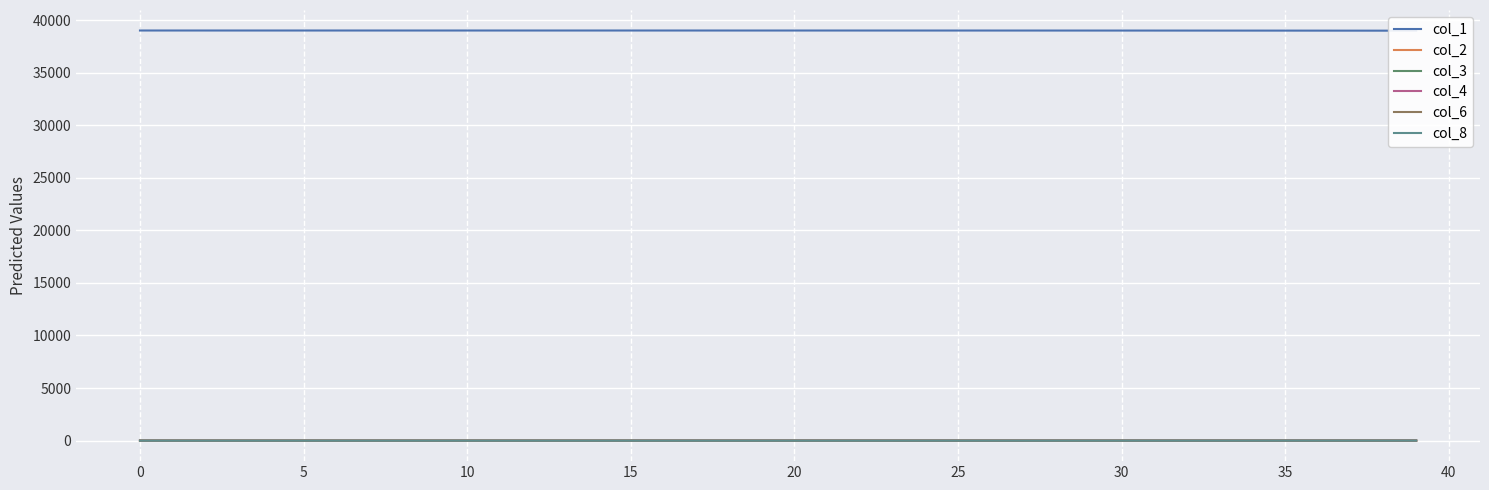

Is this an area chart (filled region under the line)?

No